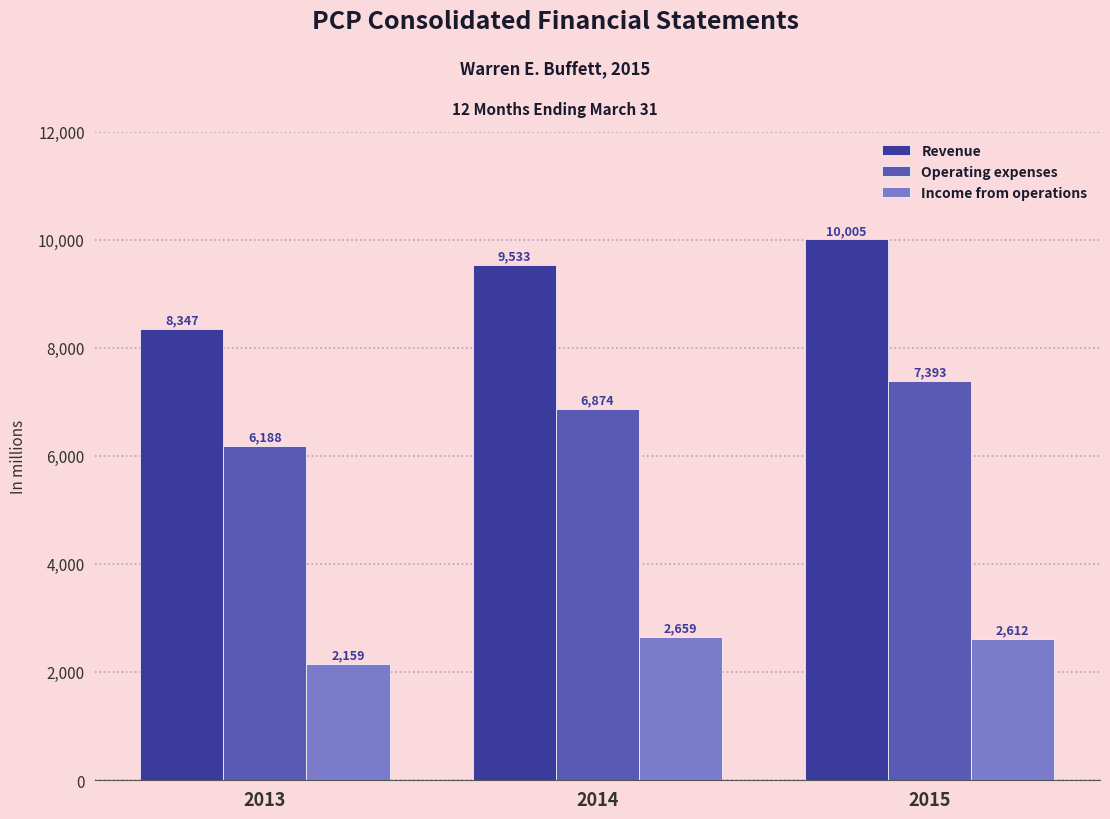

The Operating expenses series shows 6188 at 2013. True or false?

True